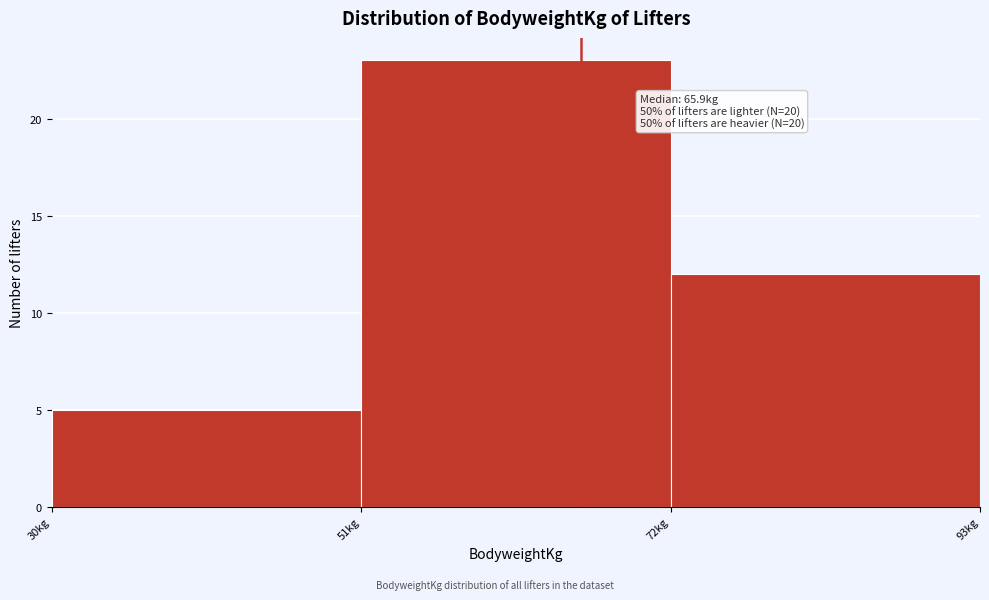

Over which range of the x-axis is the bar tallest?

51 to 72